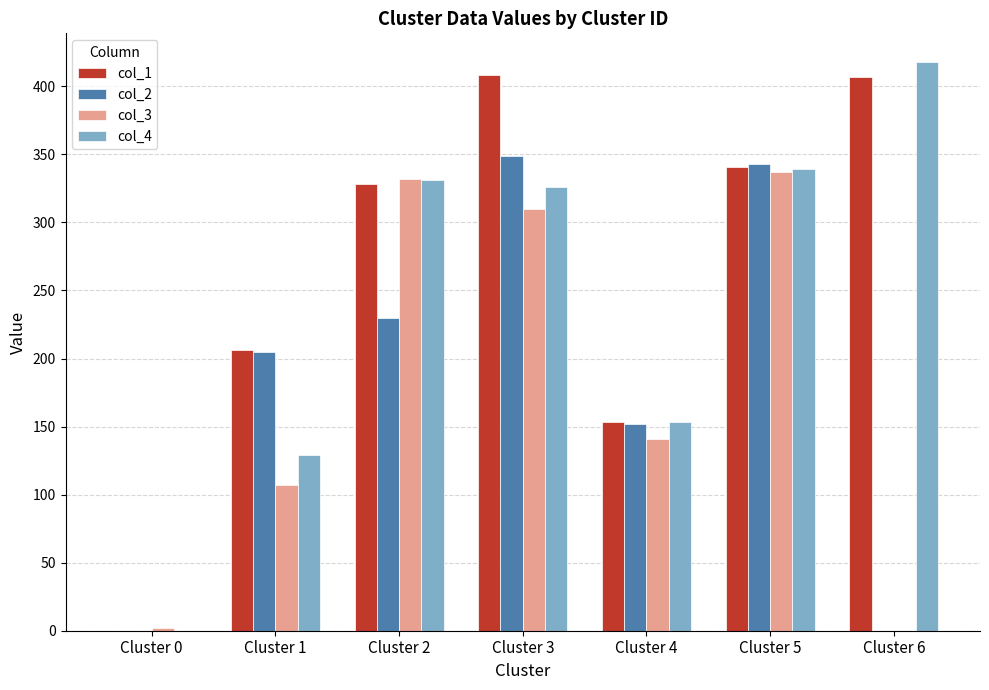

What is the greatest value displayed?

418